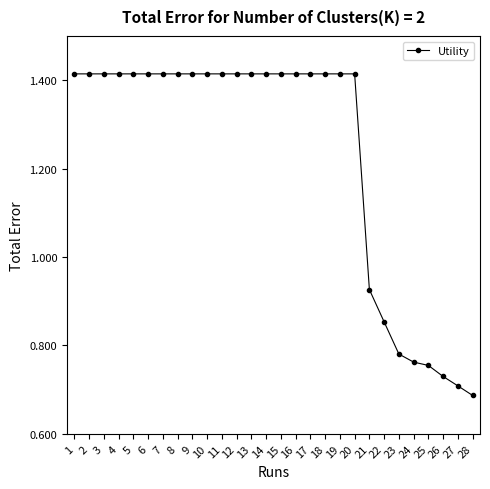

True or false: the data shows 1.9 at 13.

False